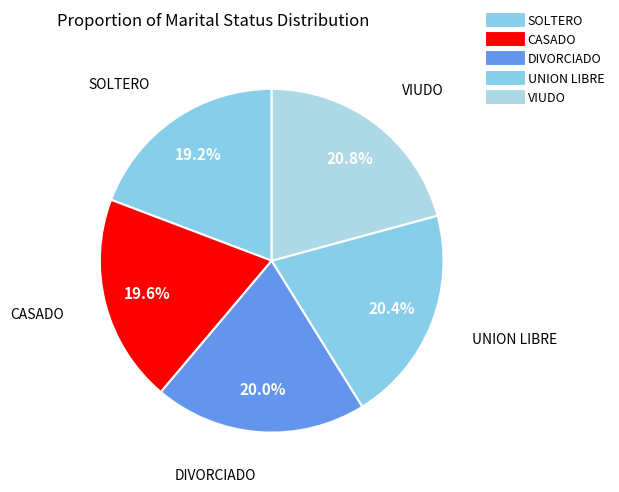

What is the largest slice in the pie chart?

VIUDO